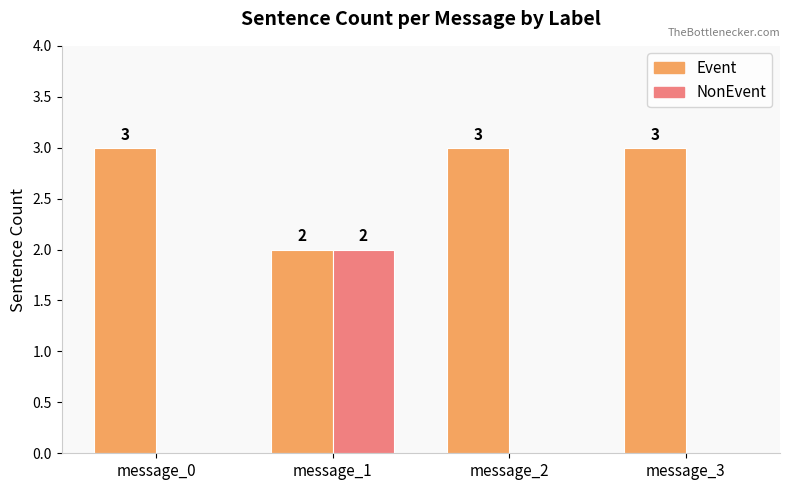

Which series has the largest total across all categories?

Event